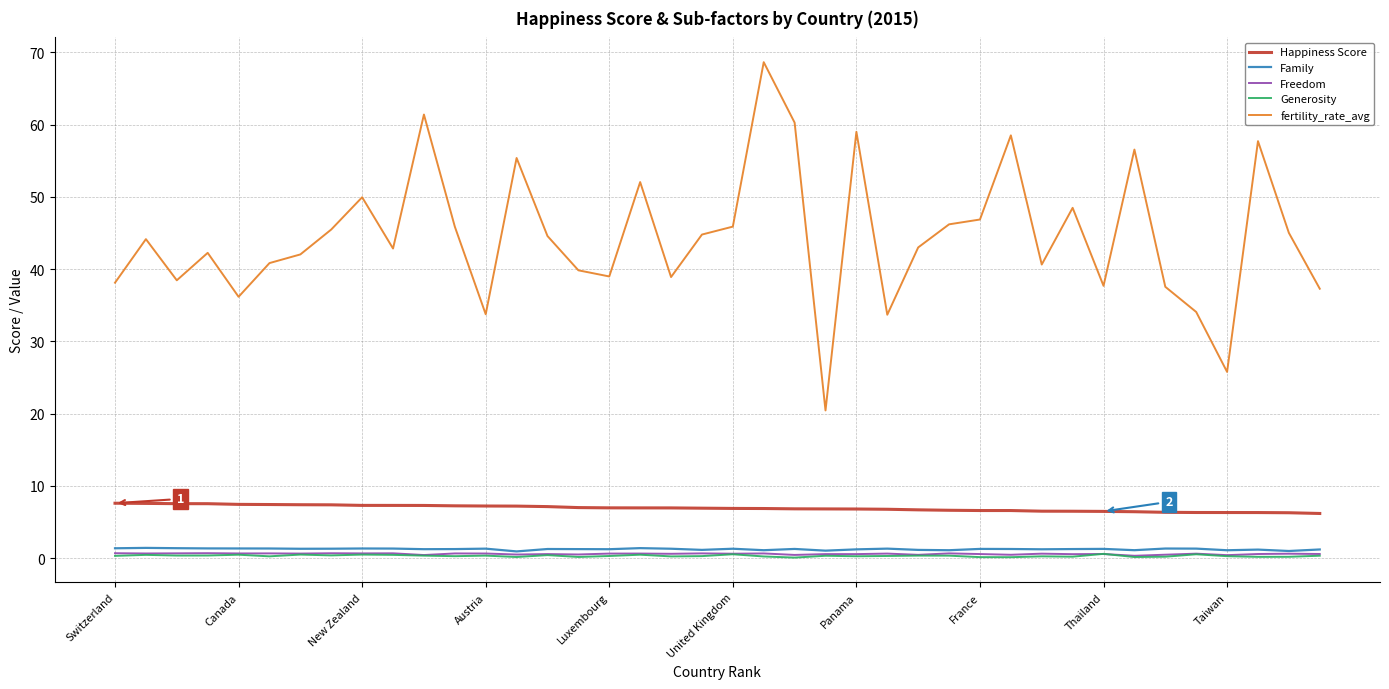

Which series has the largest range (max minus min)?

fertility_rate_avg